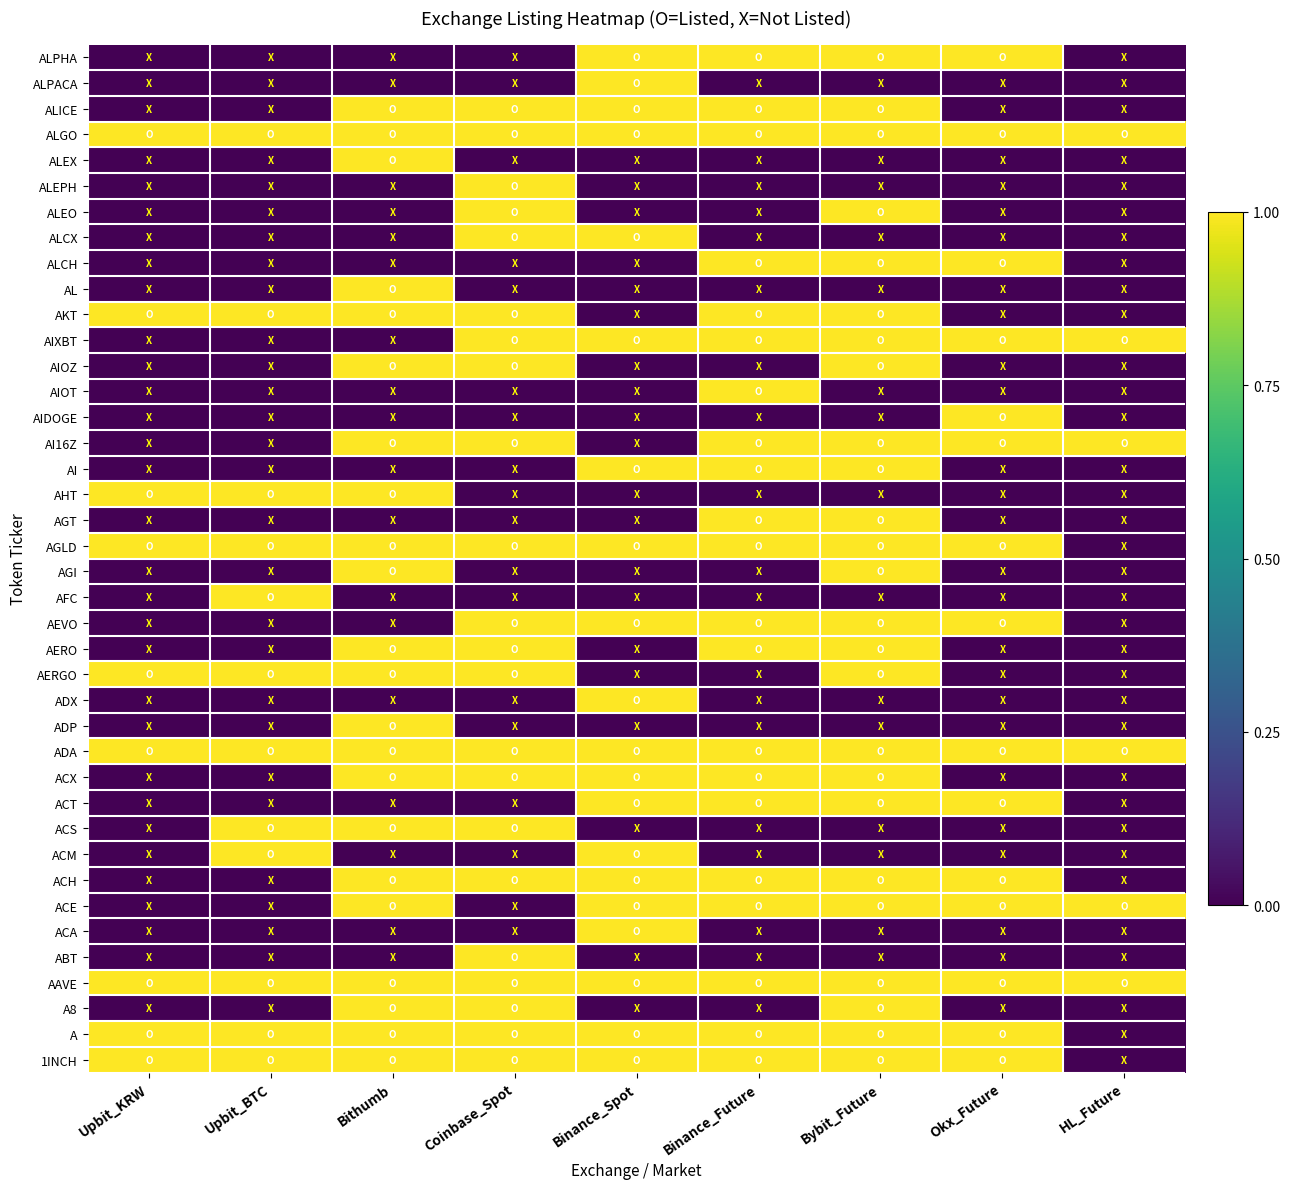

Reading left to right, extract all data points from this chart.

1INCH: Upbit_KRW=1	Upbit_BTC=1	Bithumb=1	Coinbase_Spot=1	Binance_Spot=1	Binance_Future=1	Bybit_Future=1	Okx_Future=1	HL_Future=0
A: Upbit_KRW=1	Upbit_BTC=1	Bithumb=1	Coinbase_Spot=1	Binance_Spot=1	Binance_Future=1	Bybit_Future=1	Okx_Future=1	HL_Future=0
A8: Upbit_KRW=0	Upbit_BTC=0	Bithumb=1	Coinbase_Spot=1	Binance_Spot=0	Binance_Future=0	Bybit_Future=1	Okx_Future=0	HL_Future=0
AAVE: Upbit_KRW=1	Upbit_BTC=1	Bithumb=1	Coinbase_Spot=1	Binance_Spot=1	Binance_Future=1	Bybit_Future=1	Okx_Future=1	HL_Future=1
ABT: Upbit_KRW=0	Upbit_BTC=0	Bithumb=0	Coinbase_Spot=1	Binance_Spot=0	Binance_Future=0	Bybit_Future=0	Okx_Future=0	HL_Future=0
ACA: Upbit_KRW=0	Upbit_BTC=0	Bithumb=0	Coinbase_Spot=0	Binance_Spot=1	Binance_Future=0	Bybit_Future=0	Okx_Future=0	HL_Future=0
ACE: Upbit_KRW=0	Upbit_BTC=0	Bithumb=1	Coinbase_Spot=0	Binance_Spot=1	Binance_Future=1	Bybit_Future=1	Okx_Future=1	HL_Future=1
ACH: Upbit_KRW=0	Upbit_BTC=0	Bithumb=1	Coinbase_Spot=1	Binance_Spot=1	Binance_Future=1	Bybit_Future=1	Okx_Future=1	HL_Future=0
ACM: Upbit_KRW=0	Upbit_BTC=1	Bithumb=0	Coinbase_Spot=0	Binance_Spot=1	Binance_Future=0	Bybit_Future=0	Okx_Future=0	HL_Future=0
ACS: Upbit_KRW=0	Upbit_BTC=1	Bithumb=1	Coinbase_Spot=1	Binance_Spot=0	Binance_Future=0	Bybit_Future=0	Okx_Future=0	HL_Future=0
ACT: Upbit_KRW=0	Upbit_BTC=0	Bithumb=0	Coinbase_Spot=0	Binance_Spot=1	Binance_Future=1	Bybit_Future=1	Okx_Future=1	HL_Future=0
ACX: Upbit_KRW=0	Upbit_BTC=0	Bithumb=1	Coinbase_Spot=1	Binance_Spot=1	Binance_Future=1	Bybit_Future=1	Okx_Future=0	HL_Future=0
ADA: Upbit_KRW=1	Upbit_BTC=1	Bithumb=1	Coinbase_Spot=1	Binance_Spot=1	Binance_Future=1	Bybit_Future=1	Okx_Future=1	HL_Future=1
ADP: Upbit_KRW=0	Upbit_BTC=0	Bithumb=1	Coinbase_Spot=0	Binance_Spot=0	Binance_Future=0	Bybit_Future=0	Okx_Future=0	HL_Future=0
ADX: Upbit_KRW=0	Upbit_BTC=0	Bithumb=0	Coinbase_Spot=0	Binance_Spot=1	Binance_Future=0	Bybit_Future=0	Okx_Future=0	HL_Future=0
AERGO: Upbit_KRW=1	Upbit_BTC=1	Bithumb=1	Coinbase_Spot=1	Binance_Spot=0	Binance_Future=0	Bybit_Future=1	Okx_Future=0	HL_Future=0
AERO: Upbit_KRW=0	Upbit_BTC=0	Bithumb=1	Coinbase_Spot=1	Binance_Spot=0	Binance_Future=1	Bybit_Future=1	Okx_Future=0	HL_Future=0
AEVO: Upbit_KRW=0	Upbit_BTC=0	Bithumb=0	Coinbase_Spot=1	Binance_Spot=1	Binance_Future=1	Bybit_Future=1	Okx_Future=1	HL_Future=0
AFC: Upbit_KRW=0	Upbit_BTC=1	Bithumb=0	Coinbase_Spot=0	Binance_Spot=0	Binance_Future=0	Bybit_Future=0	Okx_Future=0	HL_Future=0
AGI: Upbit_KRW=0	Upbit_BTC=0	Bithumb=1	Coinbase_Spot=0	Binance_Spot=0	Binance_Future=0	Bybit_Future=1	Okx_Future=0	HL_Future=0
AGLD: Upbit_KRW=1	Upbit_BTC=1	Bithumb=1	Coinbase_Spot=1	Binance_Spot=1	Binance_Future=1	Bybit_Future=1	Okx_Future=1	HL_Future=0
AGT: Upbit_KRW=0	Upbit_BTC=0	Bithumb=0	Coinbase_Spot=0	Binance_Spot=0	Binance_Future=1	Bybit_Future=1	Okx_Future=0	HL_Future=0
AHT: Upbit_KRW=1	Upbit_BTC=1	Bithumb=1	Coinbase_Spot=0	Binance_Spot=0	Binance_Future=0	Bybit_Future=0	Okx_Future=0	HL_Future=0
AI: Upbit_KRW=0	Upbit_BTC=0	Bithumb=0	Coinbase_Spot=0	Binance_Spot=1	Binance_Future=1	Bybit_Future=1	Okx_Future=0	HL_Future=0
AI16Z: Upbit_KRW=0	Upbit_BTC=0	Bithumb=1	Coinbase_Spot=1	Binance_Spot=0	Binance_Future=1	Bybit_Future=1	Okx_Future=1	HL_Future=1
AIDOGE: Upbit_KRW=0	Upbit_BTC=0	Bithumb=0	Coinbase_Spot=0	Binance_Spot=0	Binance_Future=0	Bybit_Future=0	Okx_Future=1	HL_Future=0
AIOT: Upbit_KRW=0	Upbit_BTC=0	Bithumb=0	Coinbase_Spot=0	Binance_Spot=0	Binance_Future=1	Bybit_Future=0	Okx_Future=0	HL_Future=0
AIOZ: Upbit_KRW=0	Upbit_BTC=0	Bithumb=1	Coinbase_Spot=1	Binance_Spot=0	Binance_Future=0	Bybit_Future=1	Okx_Future=0	HL_Future=0
AIXBT: Upbit_KRW=0	Upbit_BTC=0	Bithumb=0	Coinbase_Spot=1	Binance_Spot=1	Binance_Future=1	Bybit_Future=1	Okx_Future=1	HL_Future=1
AKT: Upbit_KRW=1	Upbit_BTC=1	Bithumb=1	Coinbase_Spot=1	Binance_Spot=0	Binance_Future=1	Bybit_Future=1	Okx_Future=0	HL_Future=0
AL: Upbit_KRW=0	Upbit_BTC=0	Bithumb=1	Coinbase_Spot=0	Binance_Spot=0	Binance_Future=0	Bybit_Future=0	Okx_Future=0	HL_Future=0
ALCH: Upbit_KRW=0	Upbit_BTC=0	Bithumb=0	Coinbase_Spot=0	Binance_Spot=0	Binance_Future=1	Bybit_Future=1	Okx_Future=1	HL_Future=0
ALCX: Upbit_KRW=0	Upbit_BTC=0	Bithumb=0	Coinbase_Spot=1	Binance_Spot=1	Binance_Future=0	Bybit_Future=0	Okx_Future=0	HL_Future=0
ALEO: Upbit_KRW=0	Upbit_BTC=0	Bithumb=0	Coinbase_Spot=1	Binance_Spot=0	Binance_Future=0	Bybit_Future=1	Okx_Future=0	HL_Future=0
ALEPH: Upbit_KRW=0	Upbit_BTC=0	Bithumb=0	Coinbase_Spot=1	Binance_Spot=0	Binance_Future=0	Bybit_Future=0	Okx_Future=0	HL_Future=0
ALEX: Upbit_KRW=0	Upbit_BTC=0	Bithumb=1	Coinbase_Spot=0	Binance_Spot=0	Binance_Future=0	Bybit_Future=0	Okx_Future=0	HL_Future=0
ALGO: Upbit_KRW=1	Upbit_BTC=1	Bithumb=1	Coinbase_Spot=1	Binance_Spot=1	Binance_Future=1	Bybit_Future=1	Okx_Future=1	HL_Future=1
ALICE: Upbit_KRW=0	Upbit_BTC=0	Bithumb=1	Coinbase_Spot=1	Binance_Spot=1	Binance_Future=1	Bybit_Future=1	Okx_Future=0	HL_Future=0
ALPACA: Upbit_KRW=0	Upbit_BTC=0	Bithumb=0	Coinbase_Spot=0	Binance_Spot=1	Binance_Future=0	Bybit_Future=0	Okx_Future=0	HL_Future=0
ALPHA: Upbit_KRW=0	Upbit_BTC=0	Bithumb=0	Coinbase_Spot=0	Binance_Spot=1	Binance_Future=1	Bybit_Future=1	Okx_Future=1	HL_Future=0